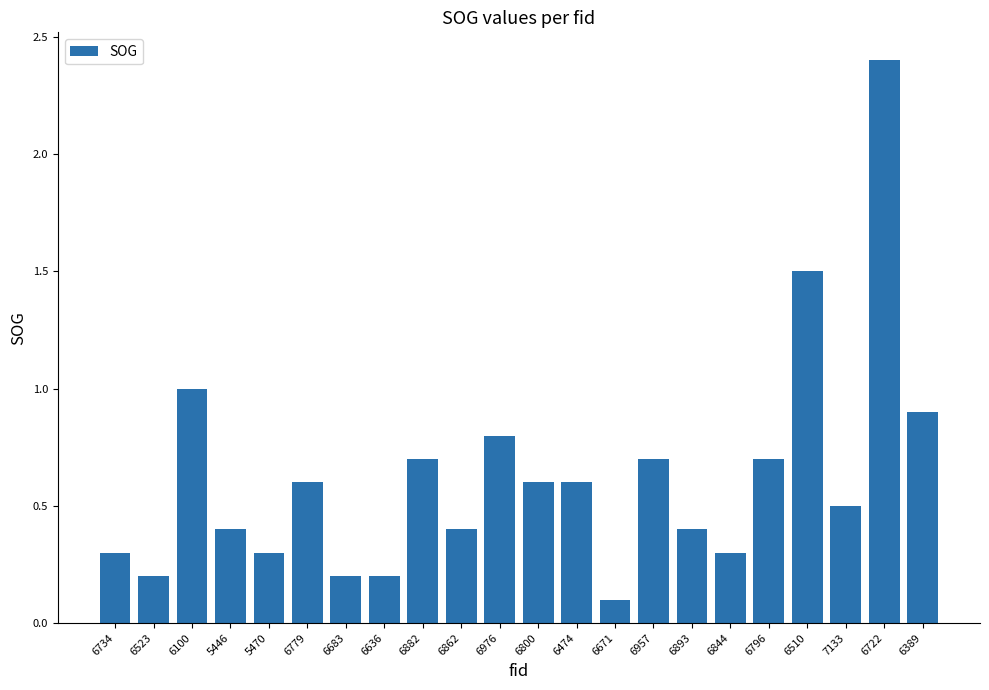

The value at 6844 is 0.3. True or false?

True